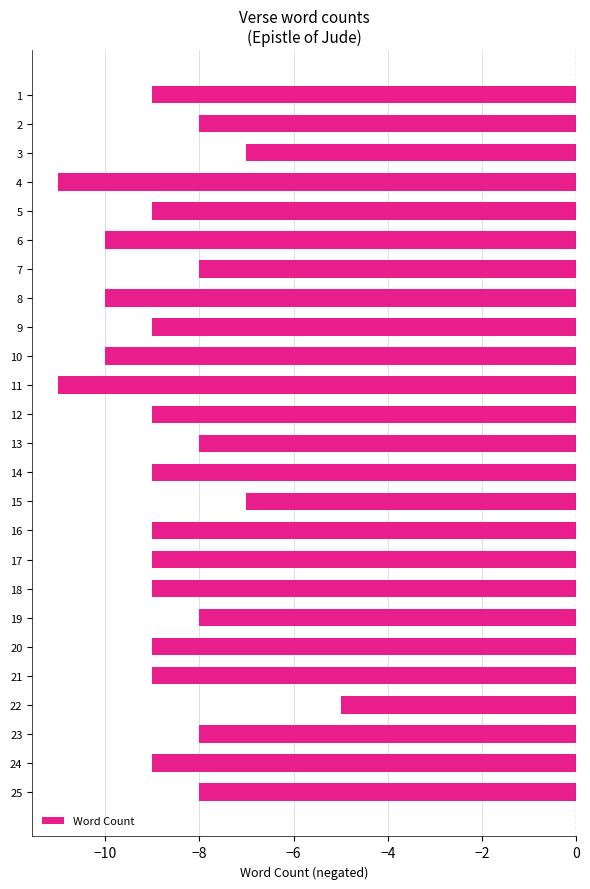

What is the change in value from 4 to 16?

+2